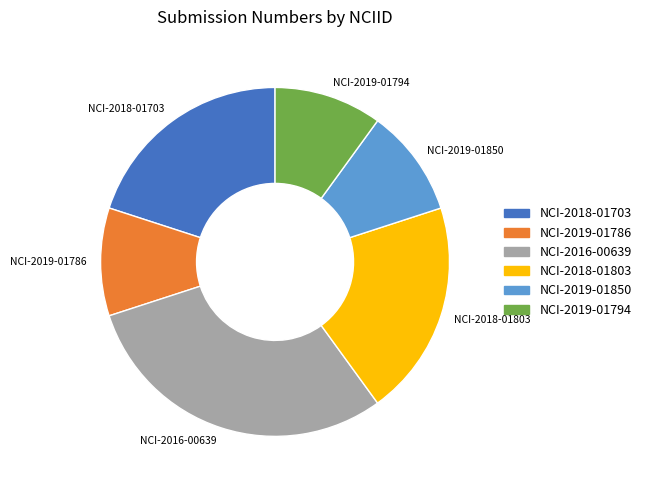

The NCI-2016-00639 slice represents 30% of the pie. True or false?

True